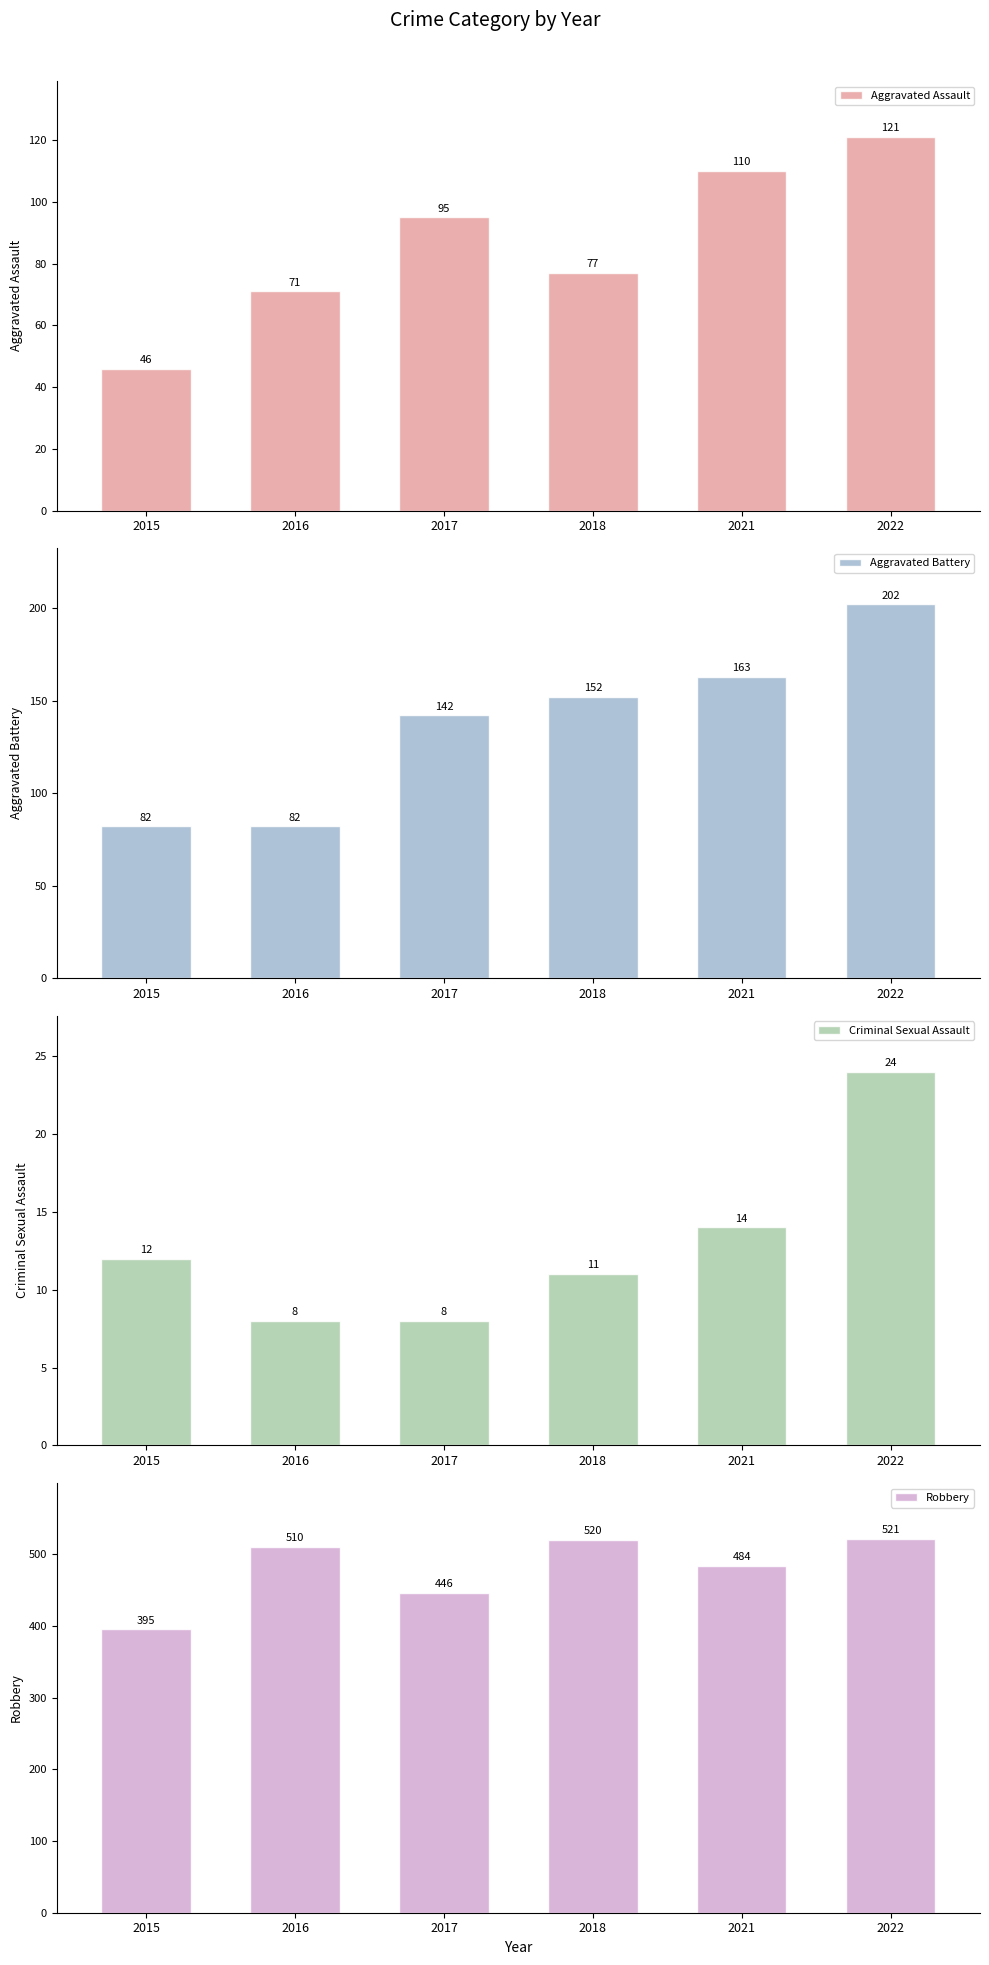

How many bars are there in each group?

4